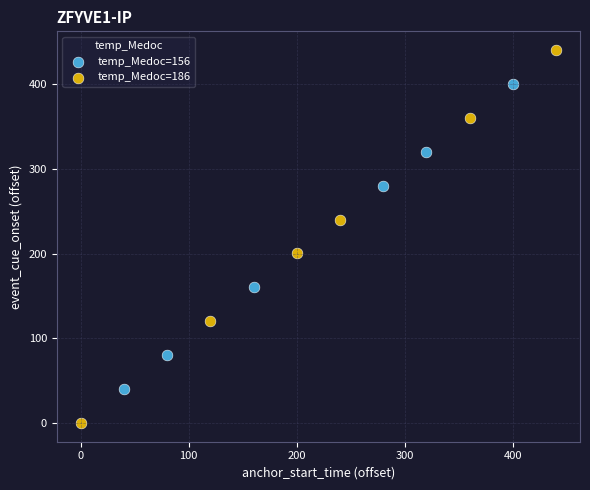

Which series reaches the maximum Y coordinate?

temp_Medoc=186